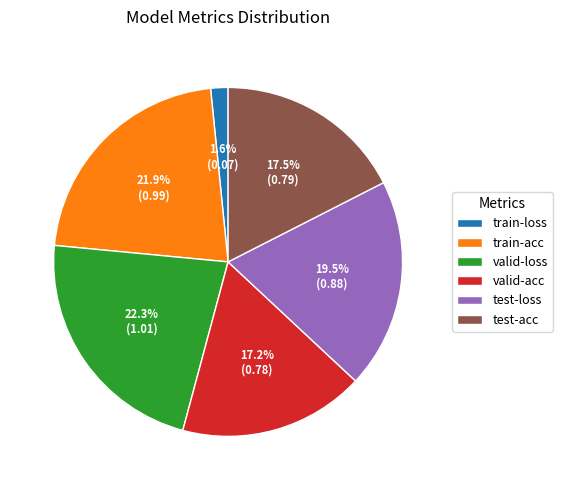

Which has a higher value, train-acc or test-loss?

train-acc